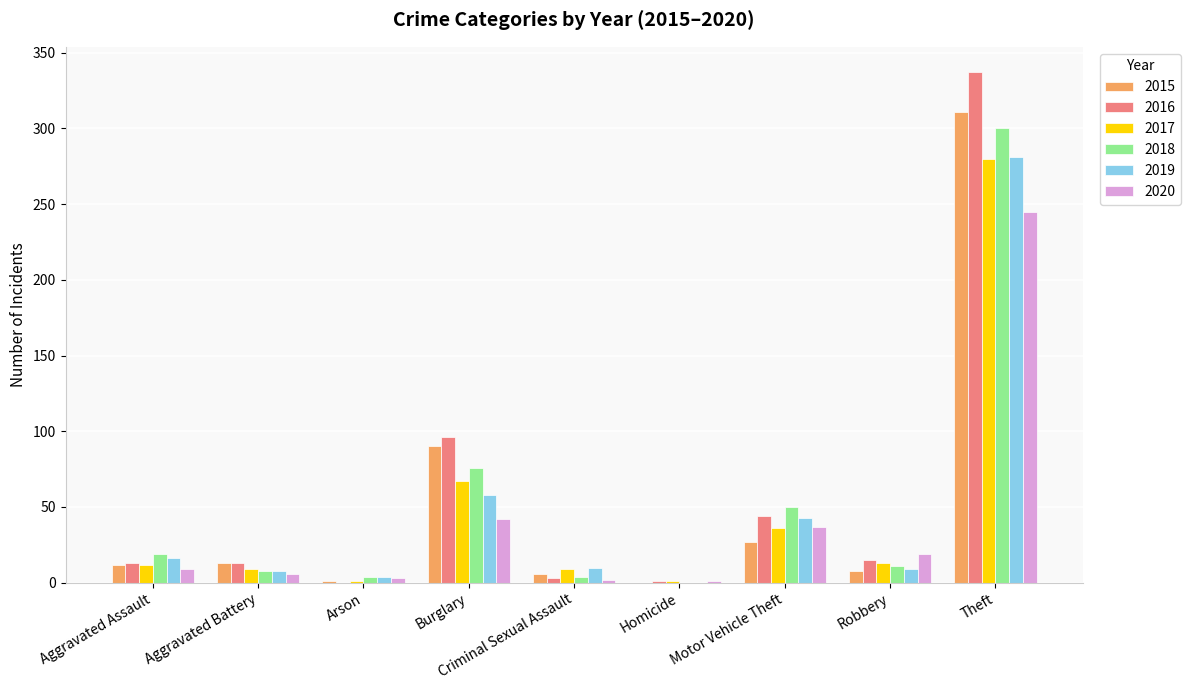

Between Burglary and Theft, which series saw the biggest shift?

2016